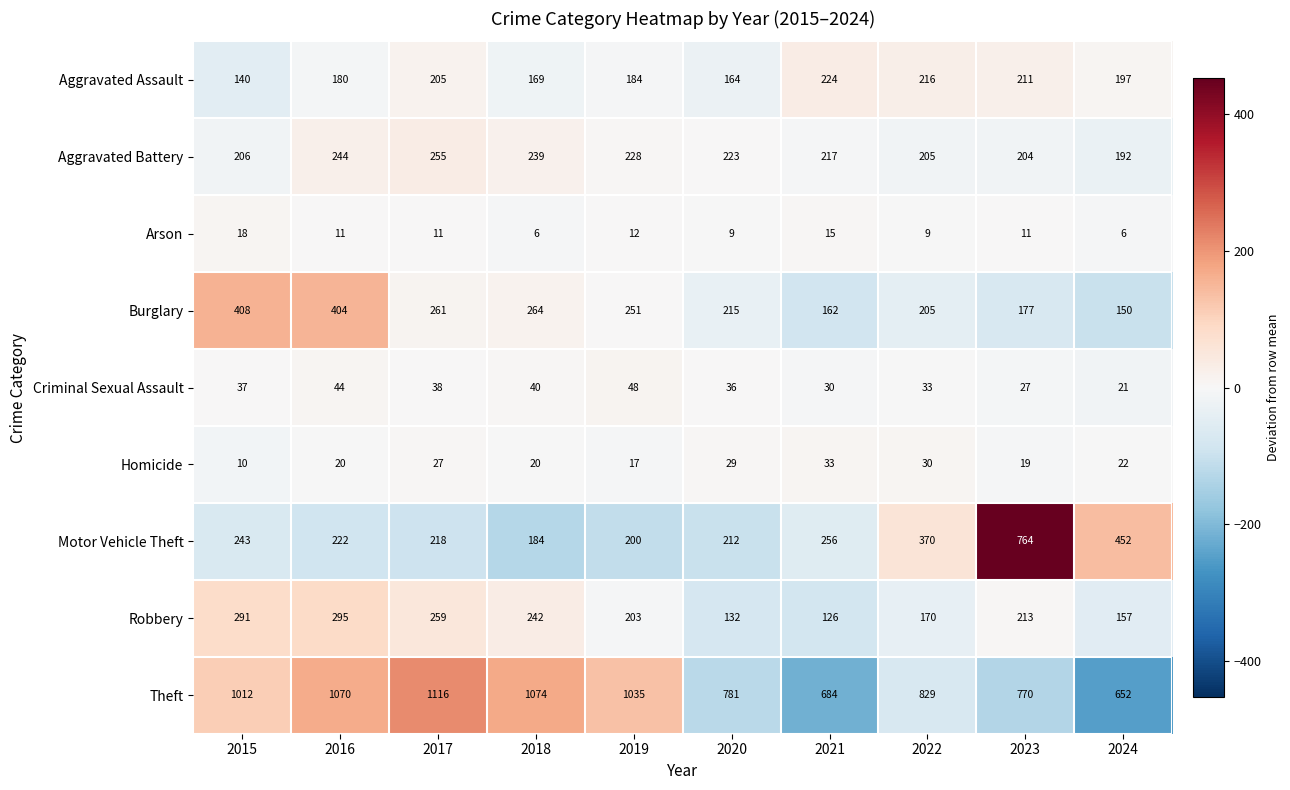

How many data points in Robbery are less than 213?

5